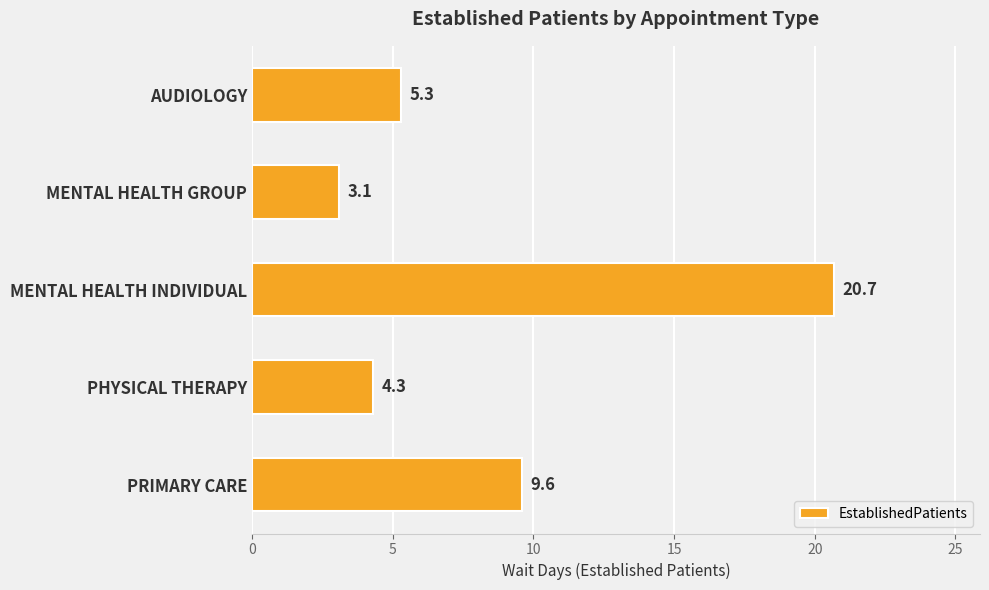

What is the change in value from MENTAL HEALTH INDIVIDUAL to PHYSICAL THERAPY?

-16.4